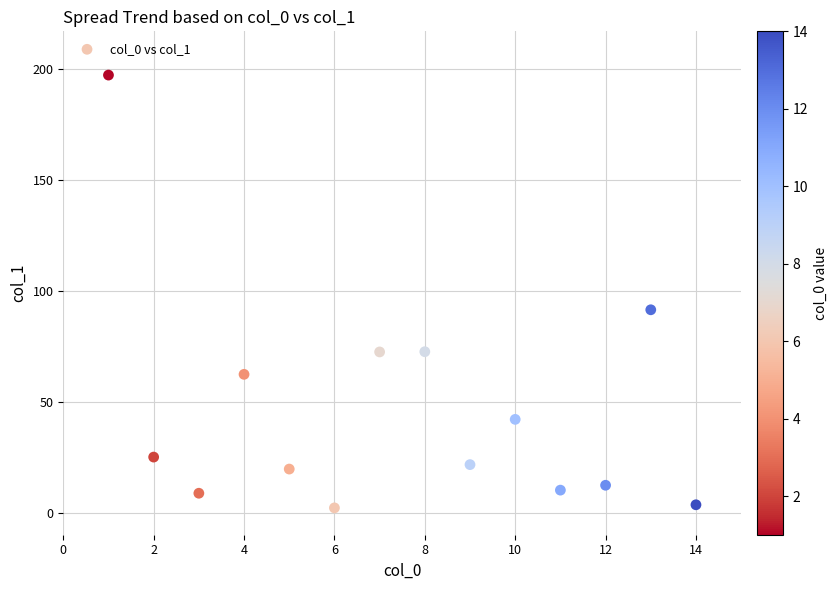

What Y value in the scatter plot is closest to 99?

91.4